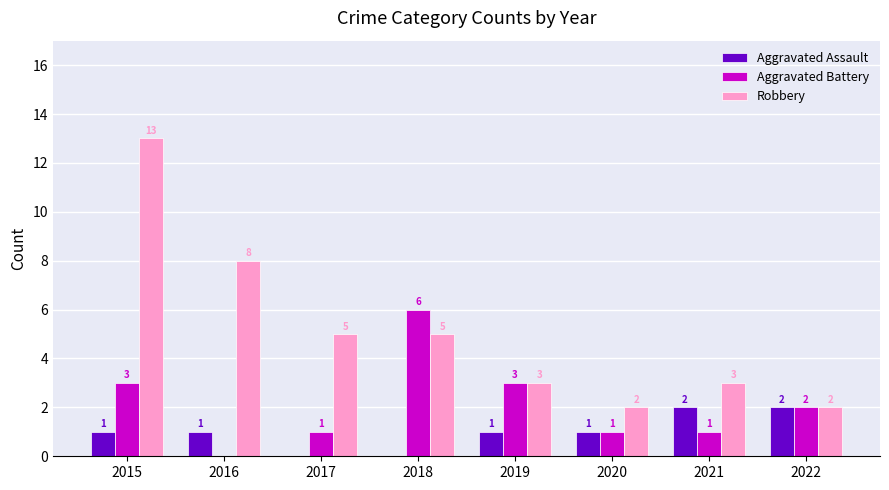

True or false: Aggravated Battery has a value of 3 at 2015.

True